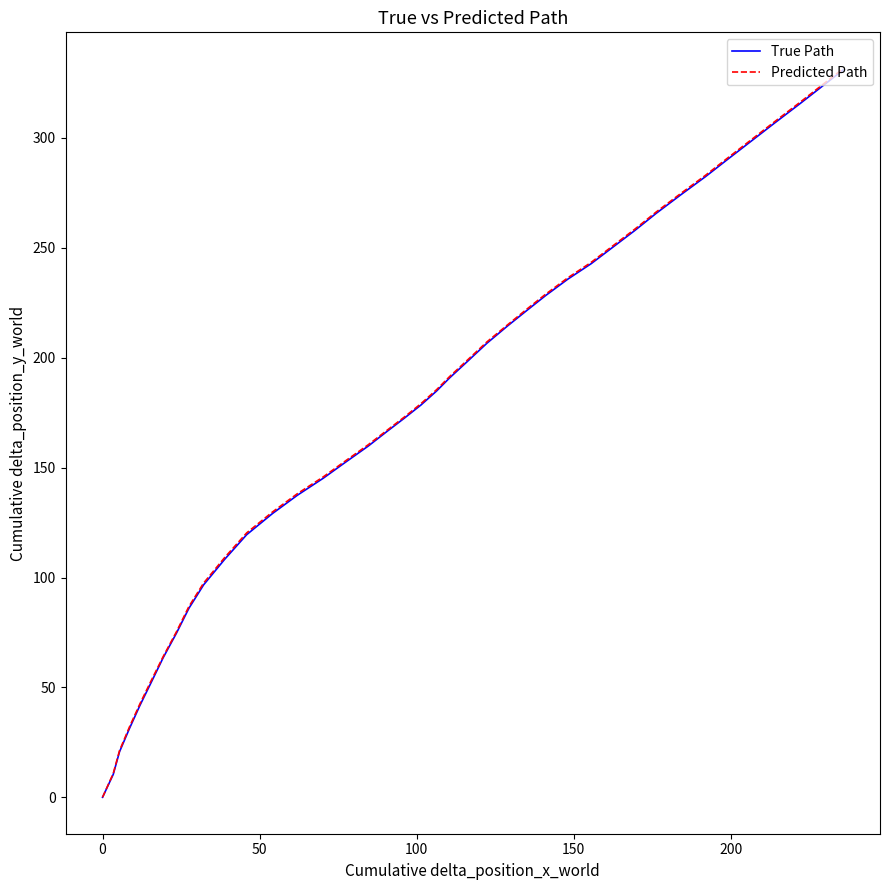

Reading right to left, list all the values displayed in this chart.

True Path: 330.9	323.2	315.5	307.0	298.6	290.1	282.4	274.1	265.7	257.9	250.3	242.8	235.8	228.3	221.5	214.5	206.6	198.2	190.8	184.9	178.5	172.5	166.6	159.8	152.5	145.2	137.4	129.1	119.5	108.3	96.7	86.0	74.6	63.5	52.0	41.8	31.4	20.7	10.4	0.0
Predicted Path: 331.5	323.8	316.1	307.6	299.2	290.7	283.0	274.7	266.3	258.5	250.9	243.4	236.4	228.9	222.1	215.0	207.2	198.8	191.4	185.5	179.1	173.0	167.1	160.4	153.1	145.8	138.1	129.8	120.3	109.1	97.5	86.8	75.2	64.0	52.8	42.5	32.1	21.2	10.8	0.0